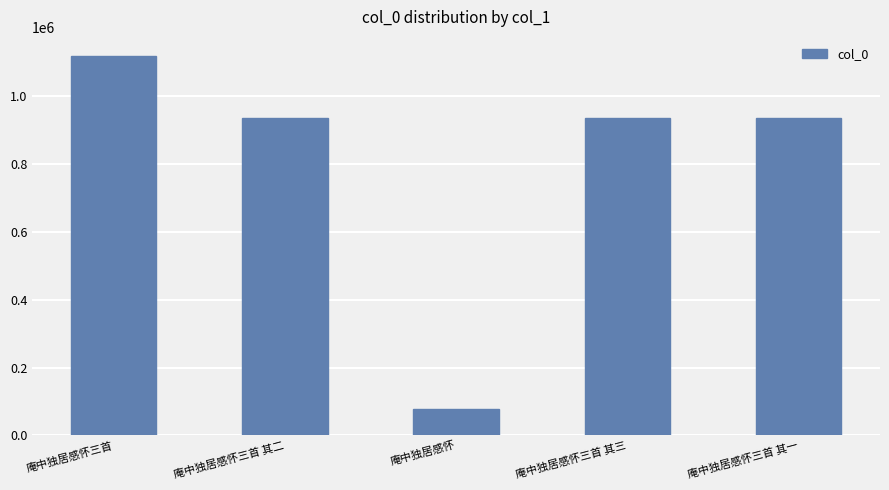

True or false: the data shows 1276845 at 庵中独居感怀三首 其一.

False